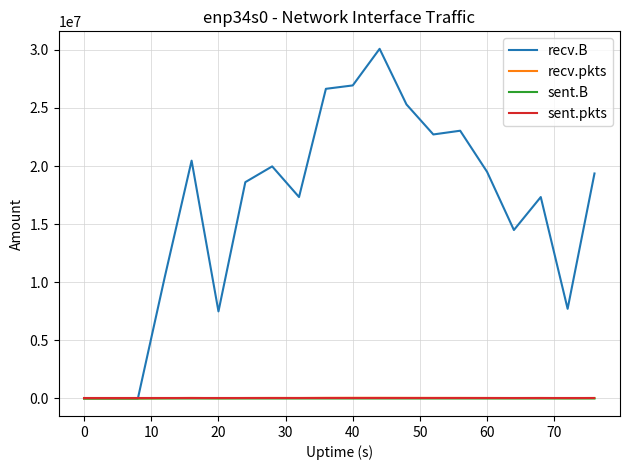

What is the greatest value displayed?

30093063